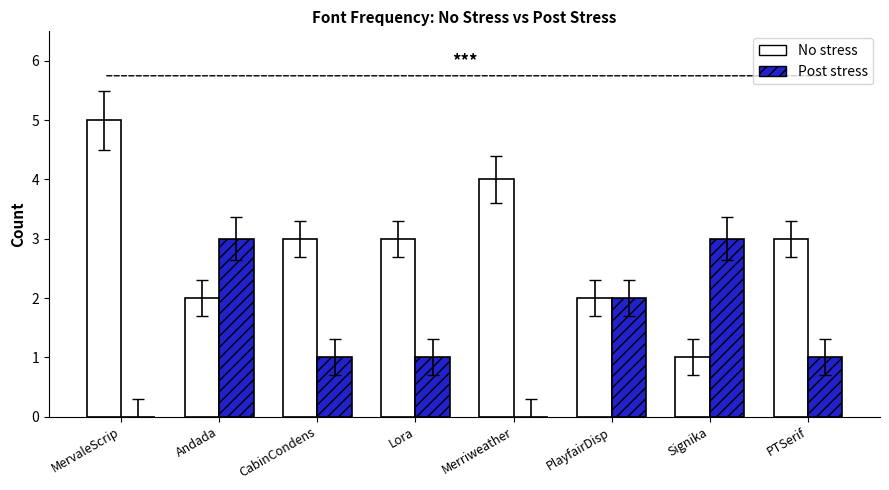

What is the highest value of the Post stress series?

3